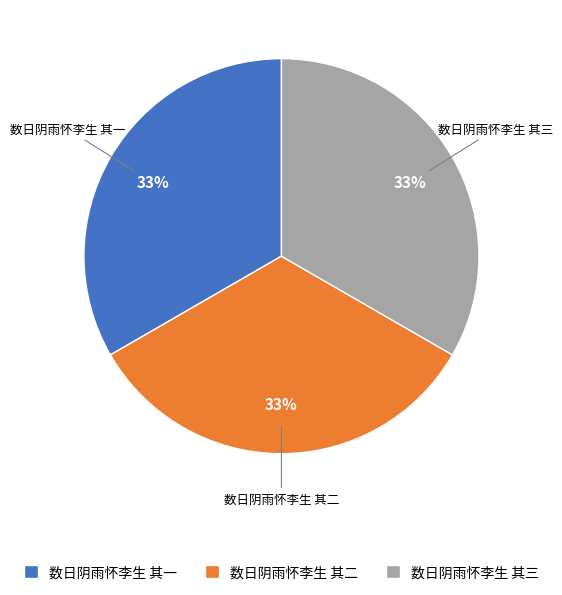

To the nearest percent, what is the combined percentage of 数日阴雨怀李生 其三 and 数日阴雨怀李生 其一?

67%